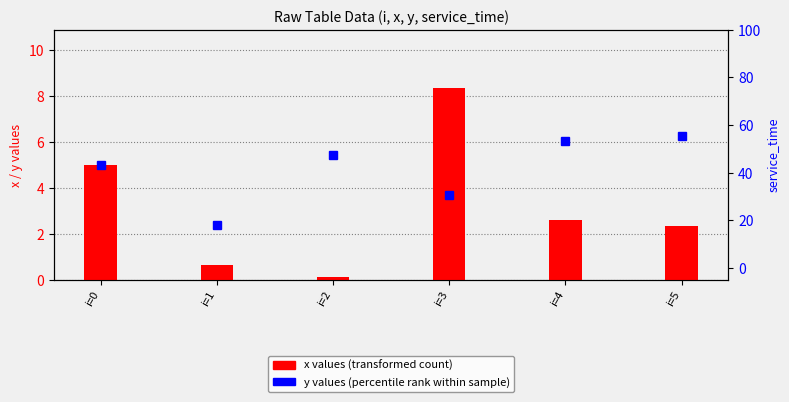

Rank the series by their average value, from lowest to highest.

service_time, x (transformed count), y (percentile rank)